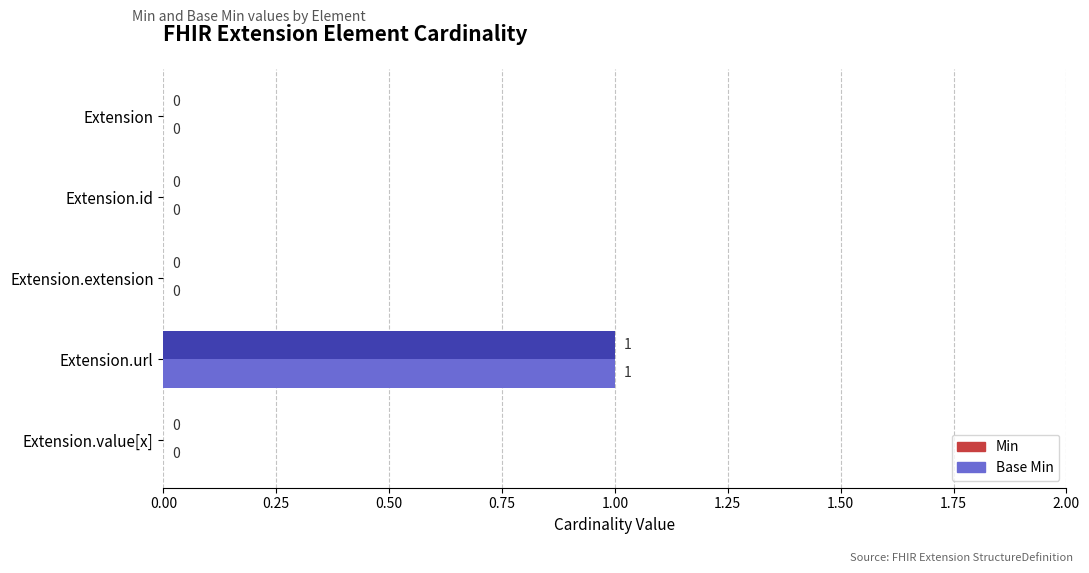

Is it true that Base Min equals 0 at Extension.url?

False